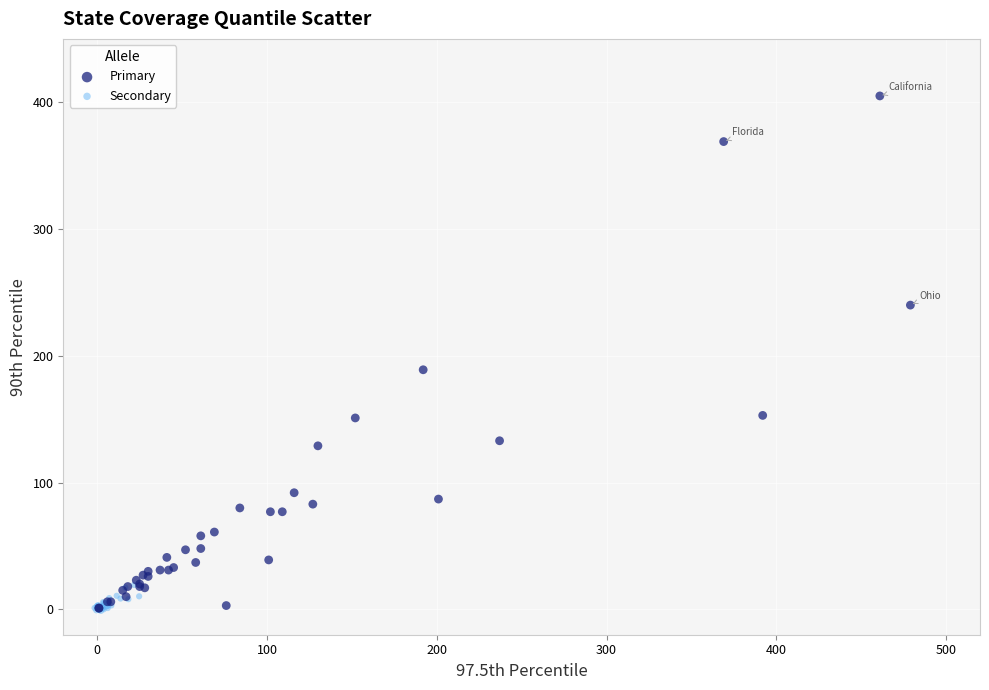

Which series has the widest spread of Y values?

Primary